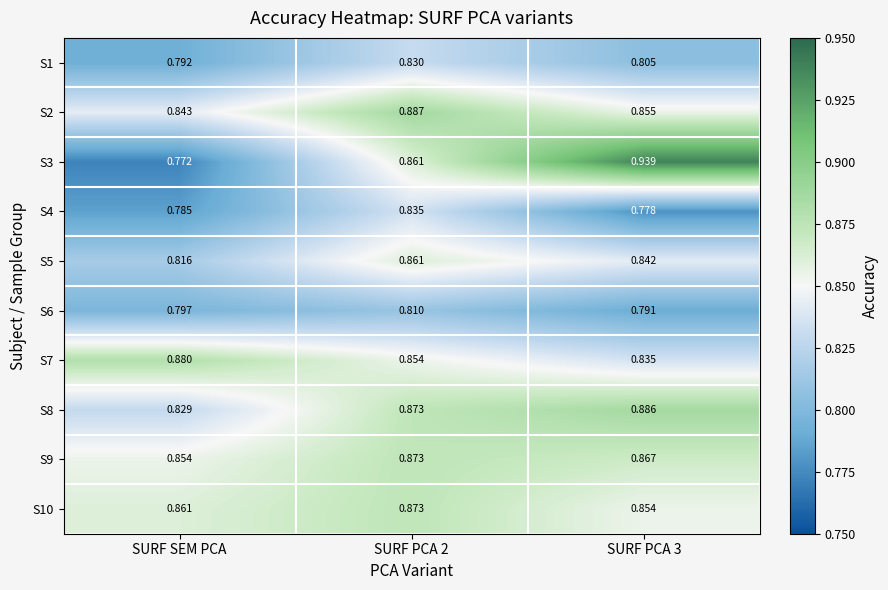

Where is S1 nearest to the value 0?

SURF SEM PCA